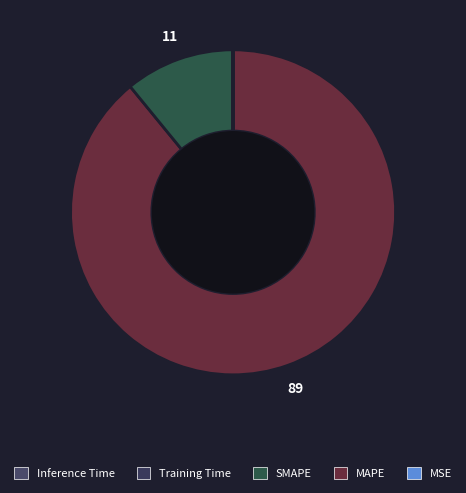

To the nearest percent, what is the average slice percentage?

20%